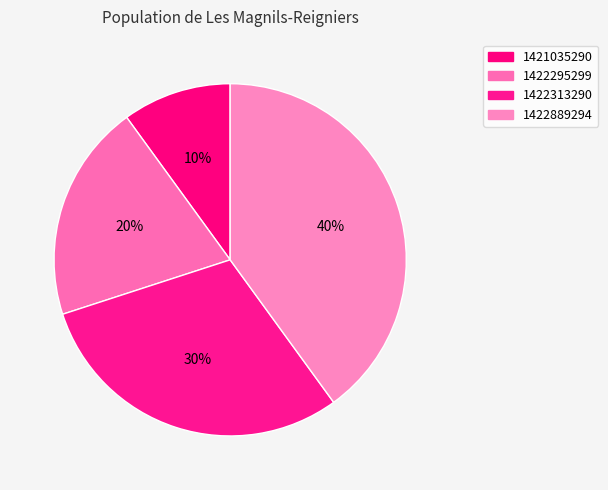

Count the number of slices in the pie.

4